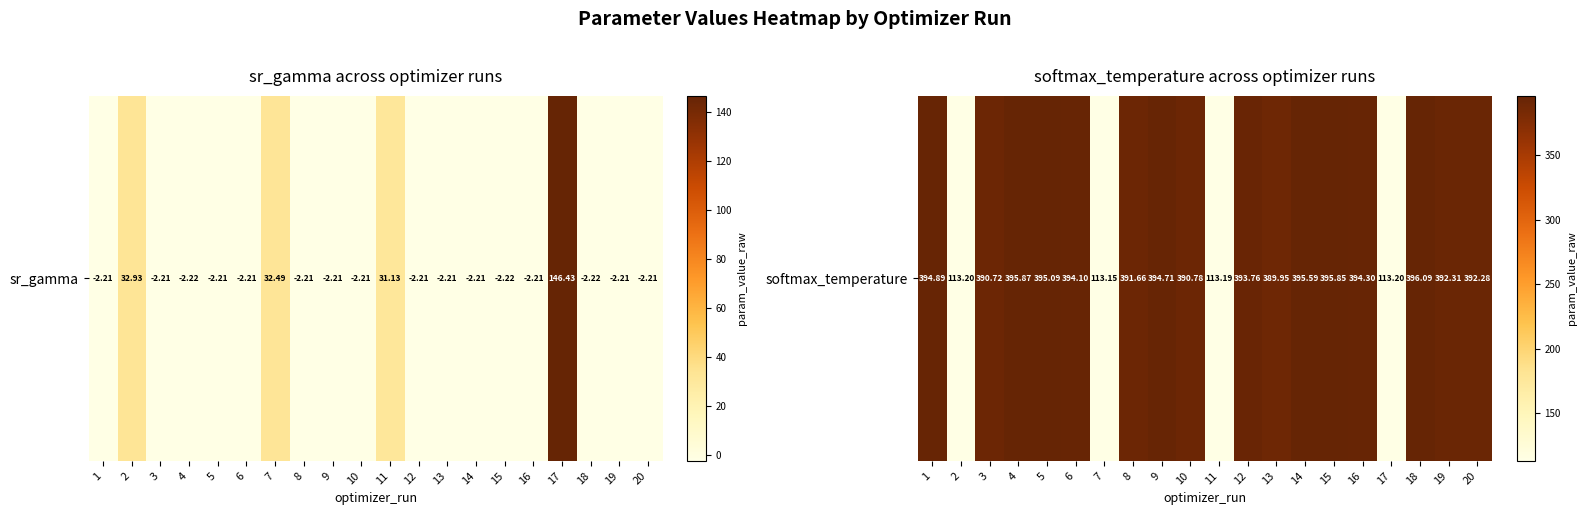

At which label is the value closest to 254?

13